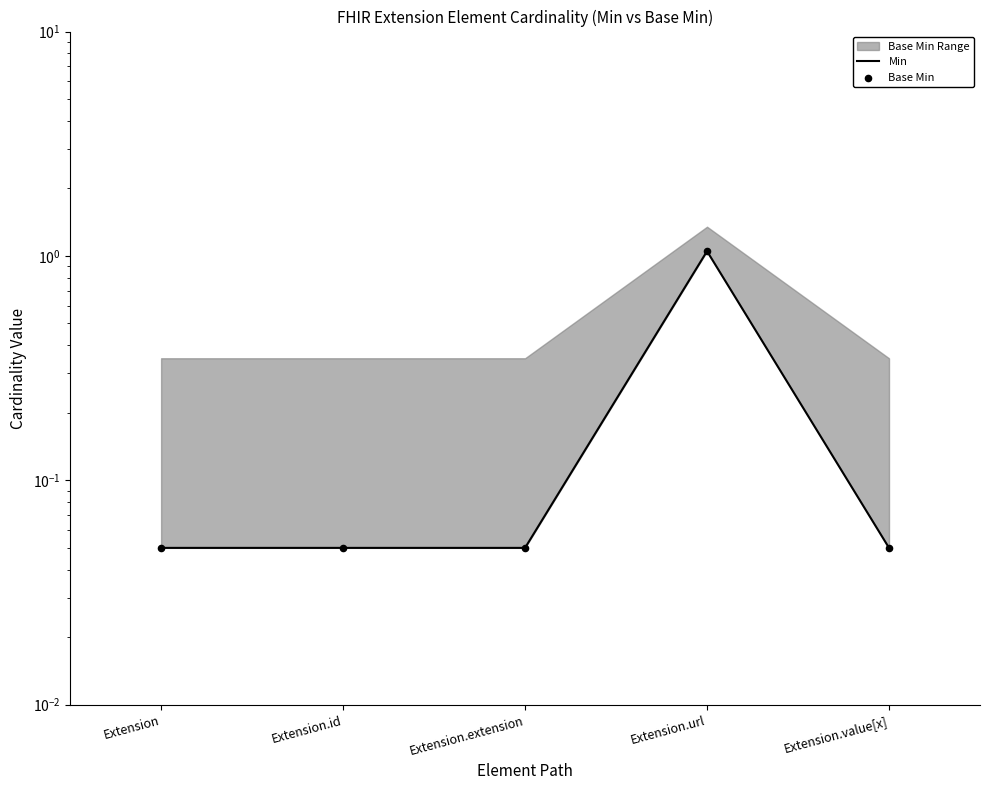

Which series has the widest spread of Y values?

Min